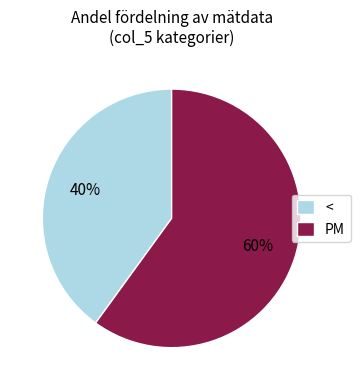

To the nearest percent, what is the average slice percentage?

50%